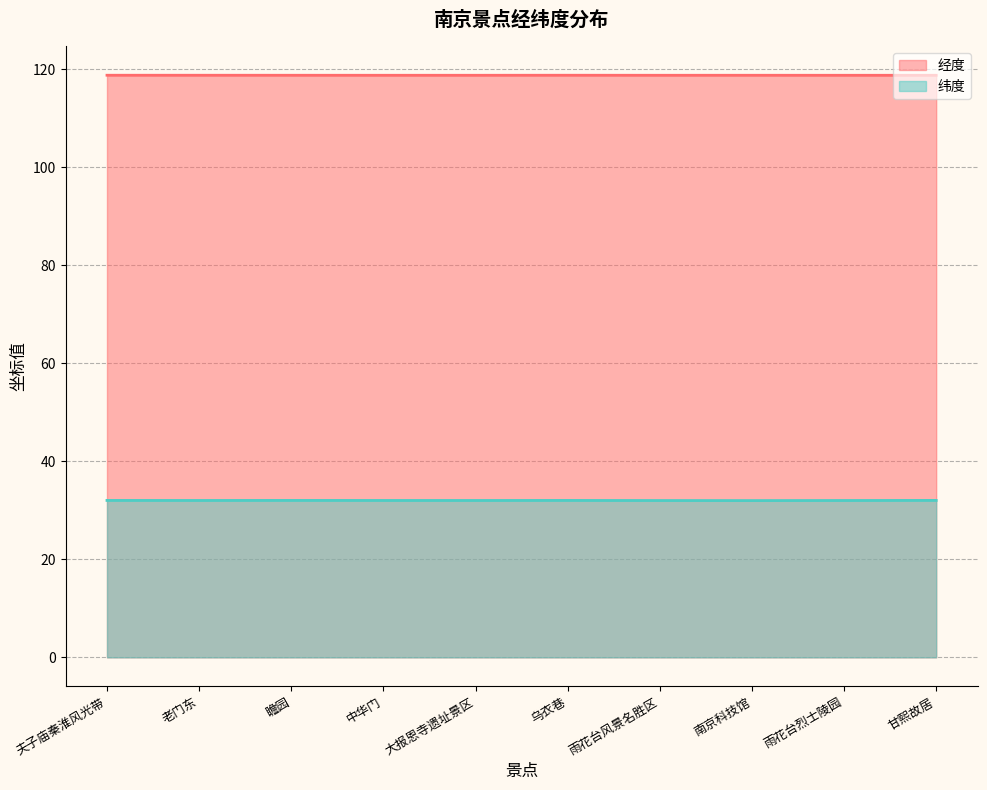

What is the label of the 10th point from the right?

夫子庙秦淮风光带